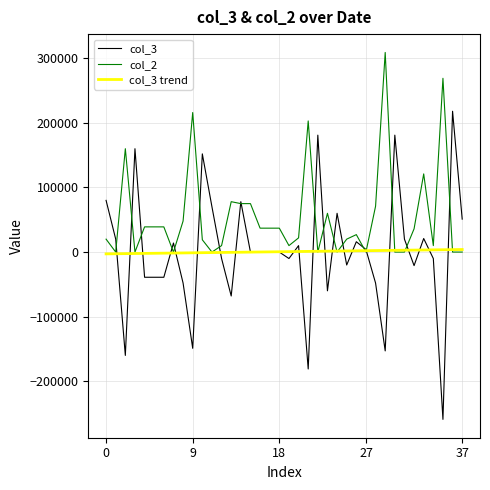

What is the maximum value for col_2?

309000.0